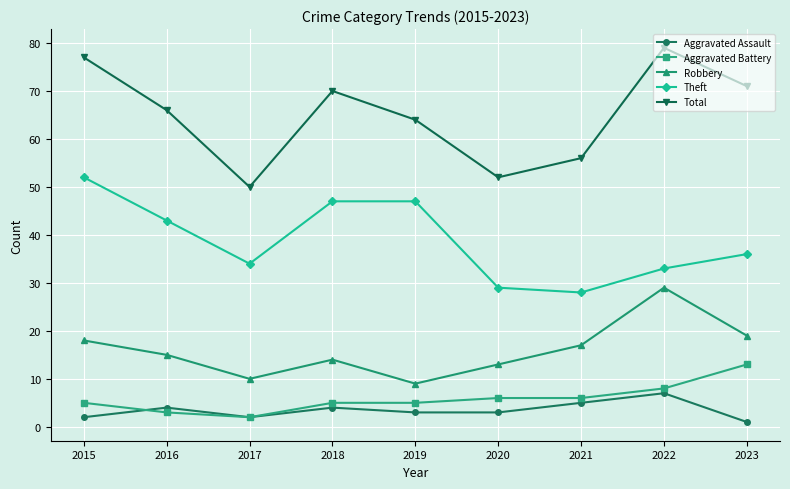

What is the sum of the Robbery values at 2023 and 2019?

28